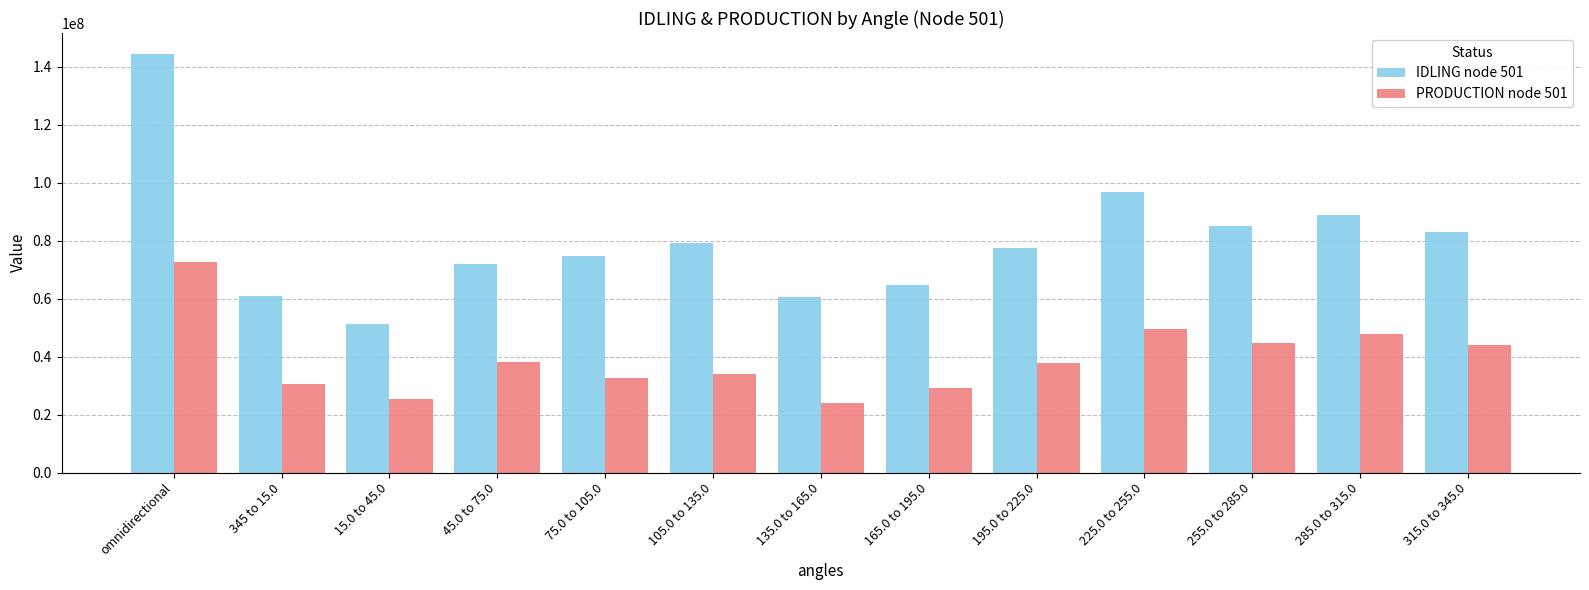

What is the difference between the second highest and minimum values in the IDLING node 501 series?

45633938.7